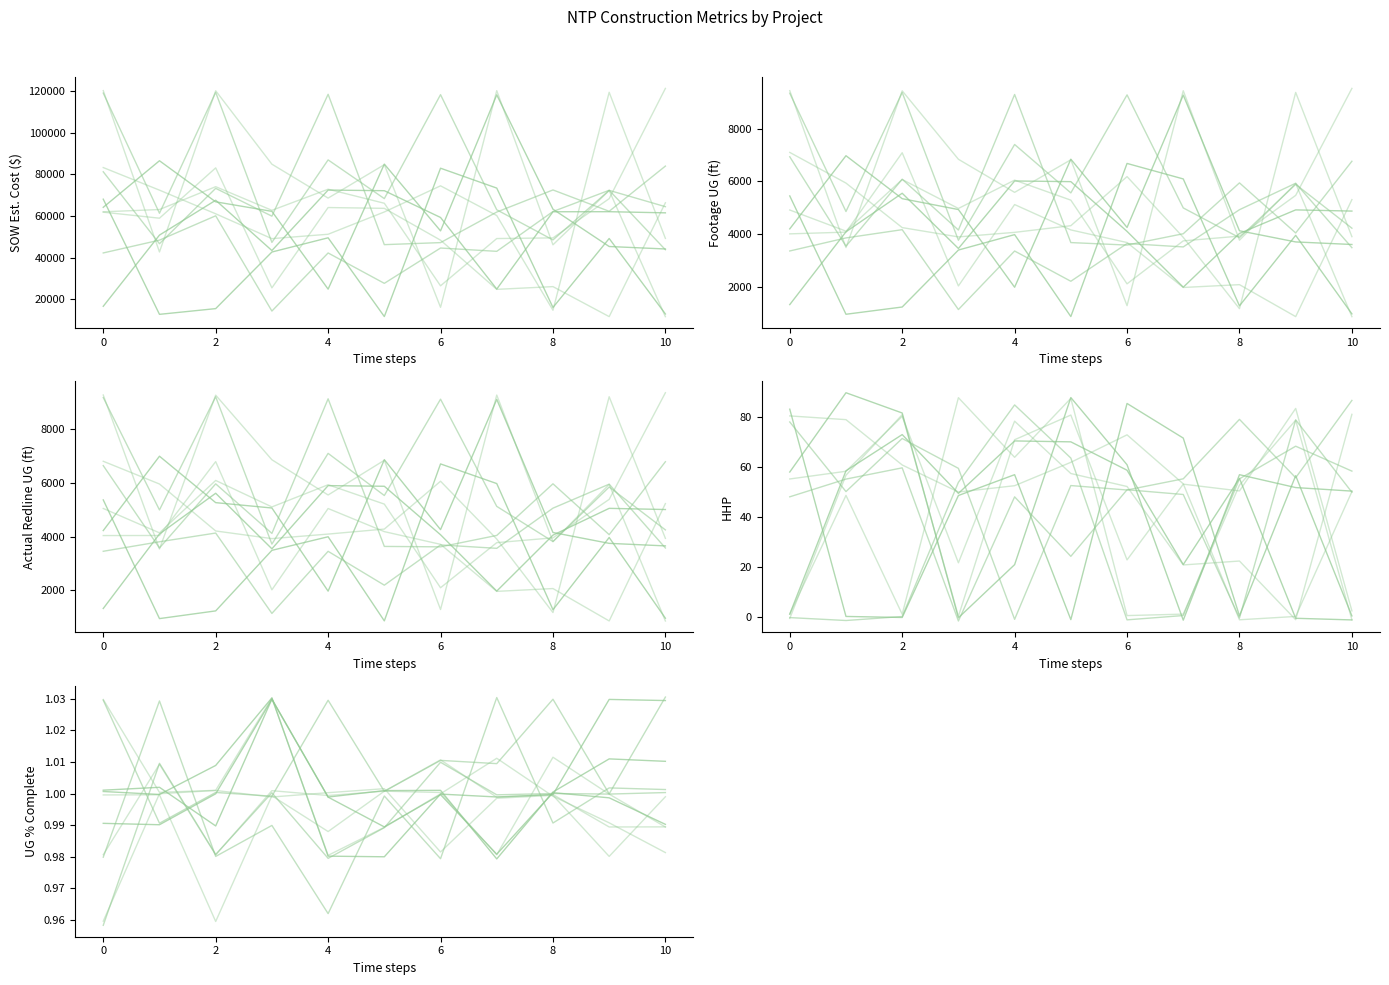

What is the lowest value of the UG Percentage Complete series?

1.0